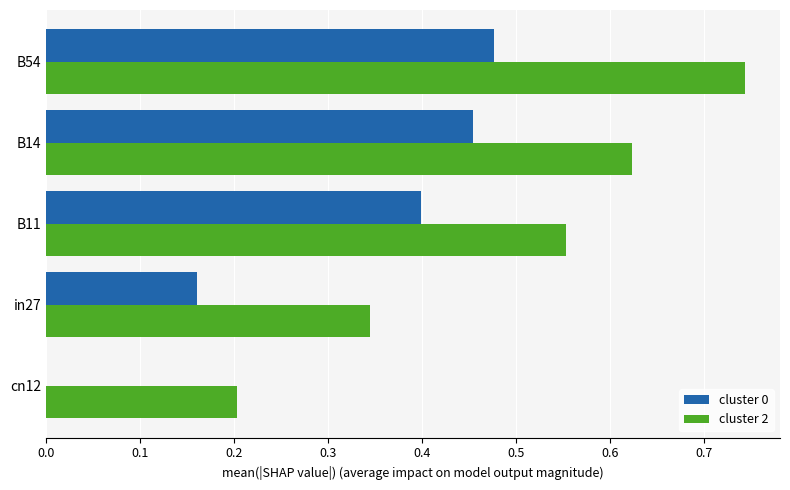

Which series changed the most between B14 and B54?

cluster 2